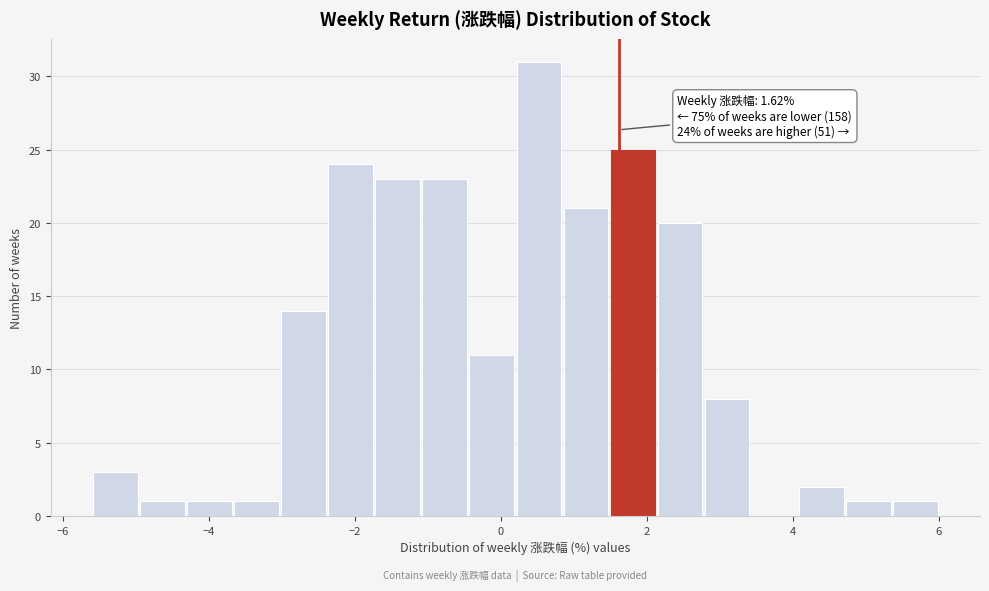

Around what value on the x-axis is the tallest bar? Give the approximate position of its centre, as read against the axis.

0.6